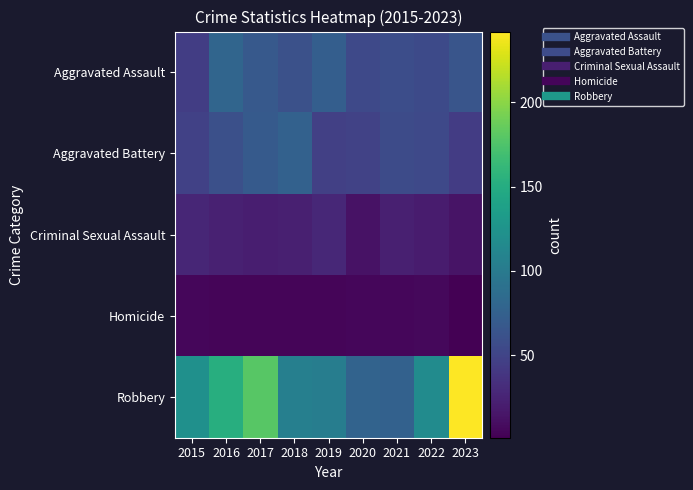

What is the minimum value shown in the chart?

1